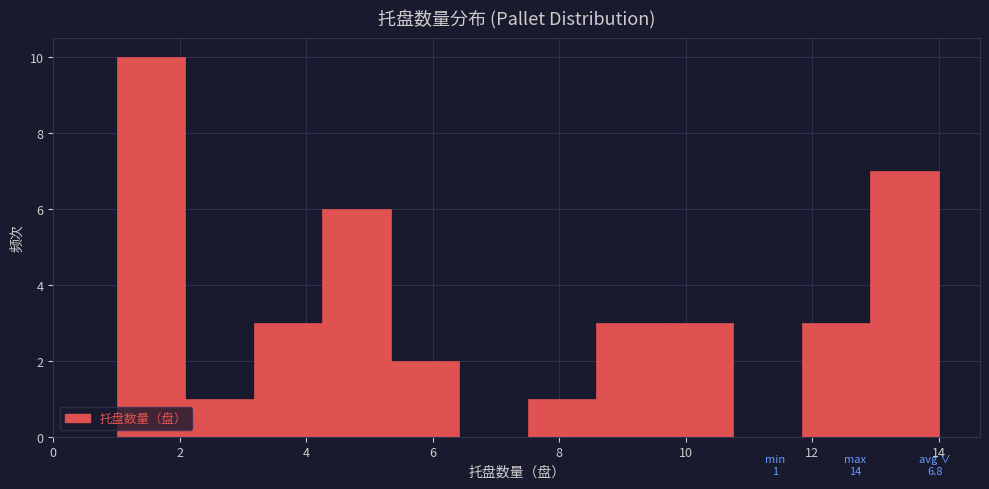

Over which range of the x-axis is the bar tallest?

1.0 to 2.0